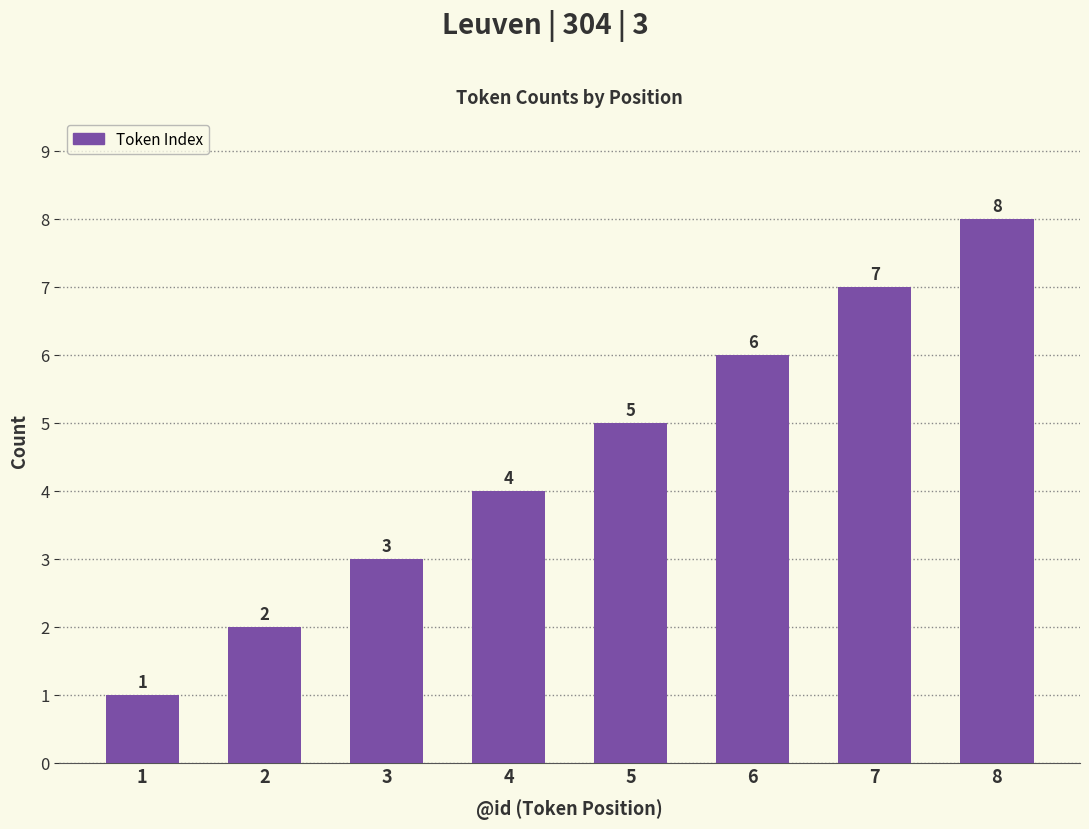

Reading left to right, list all the values displayed in this chart.

1	2	3	4	5	6	7	8